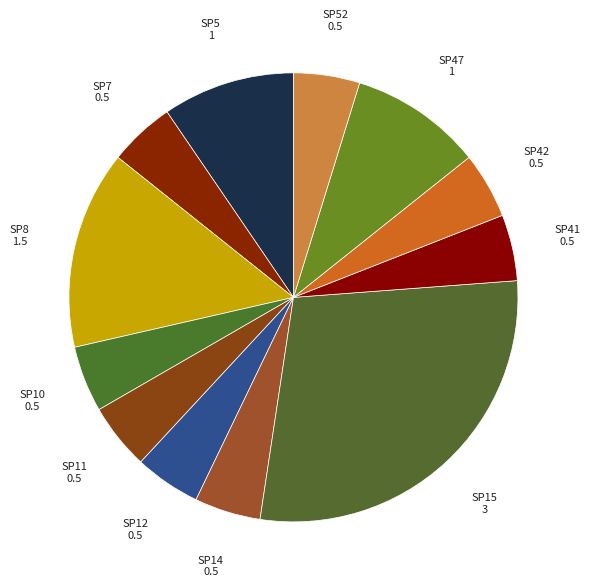

Which category has the biggest portion of the pie?

SP15